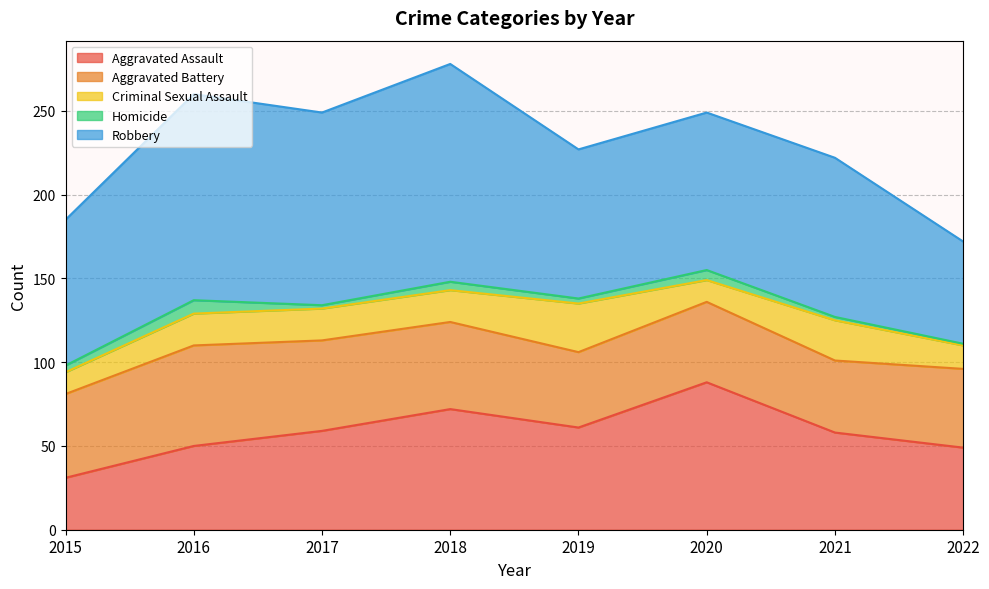

True or false: Criminal Sexual Assault has a value of 19 at 2017.

True